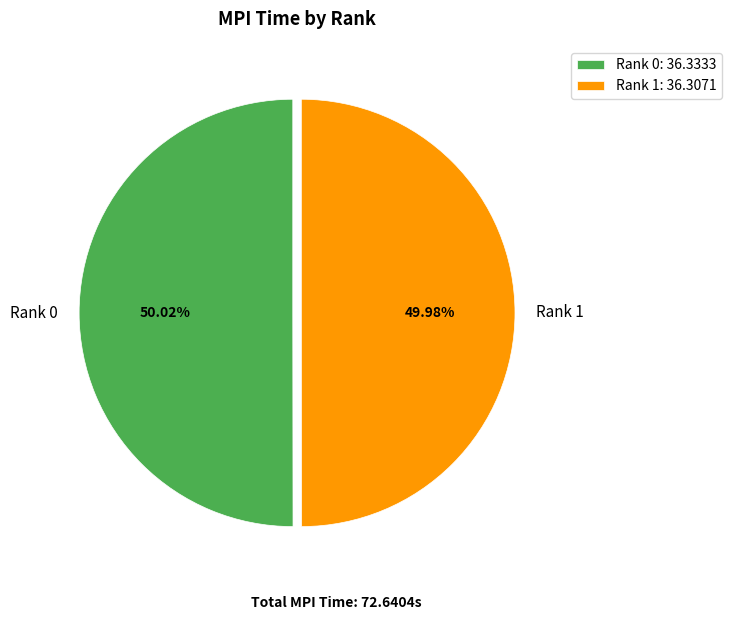

How many slices are in this pie chart?

2